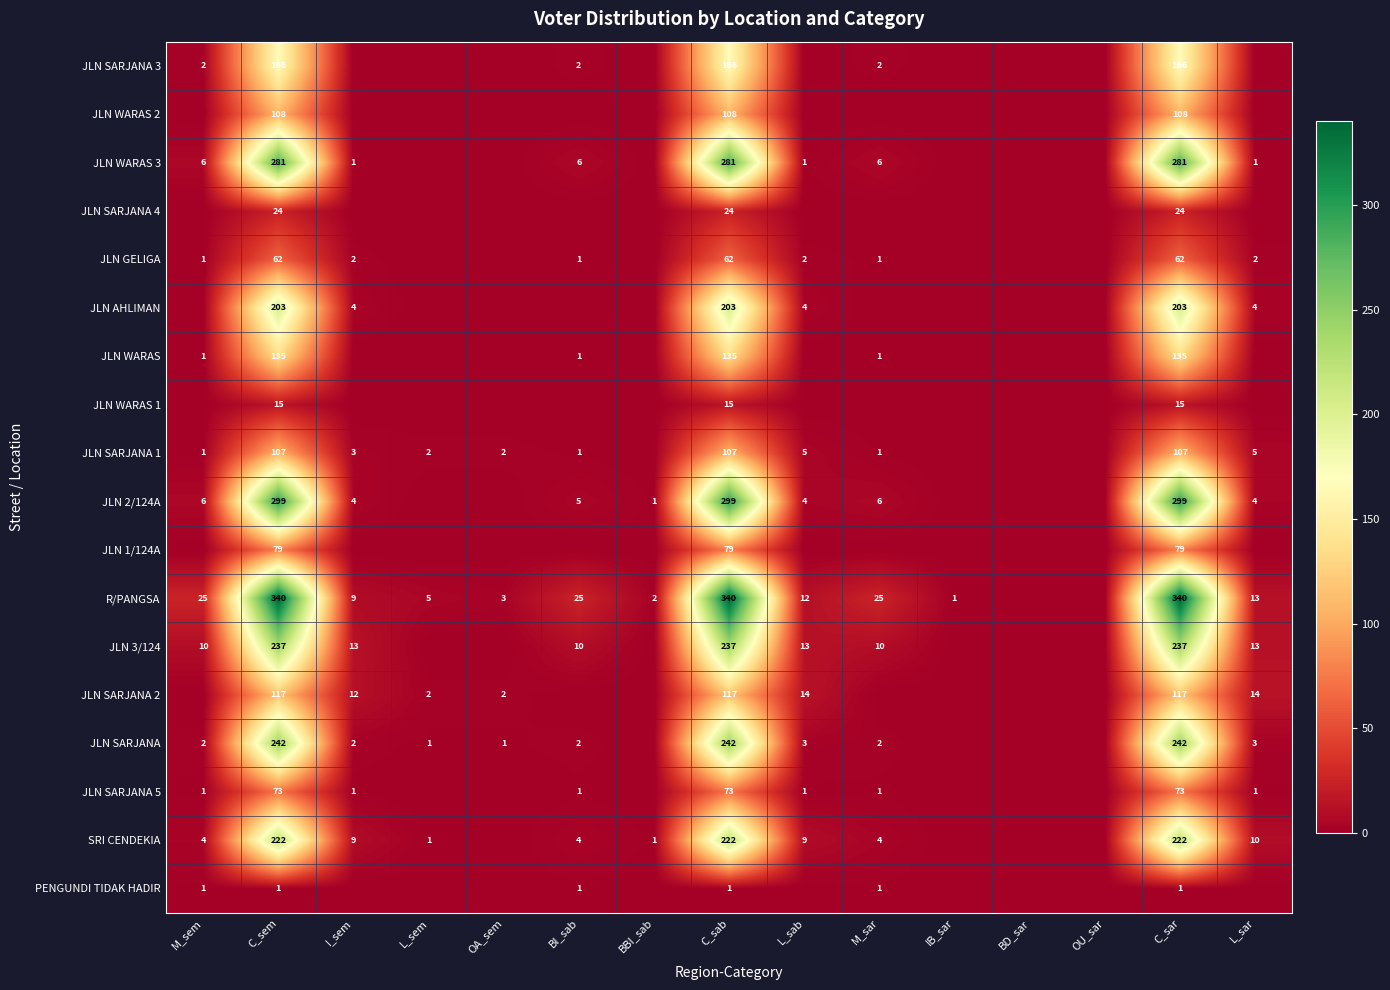

What is the greatest value displayed?

340